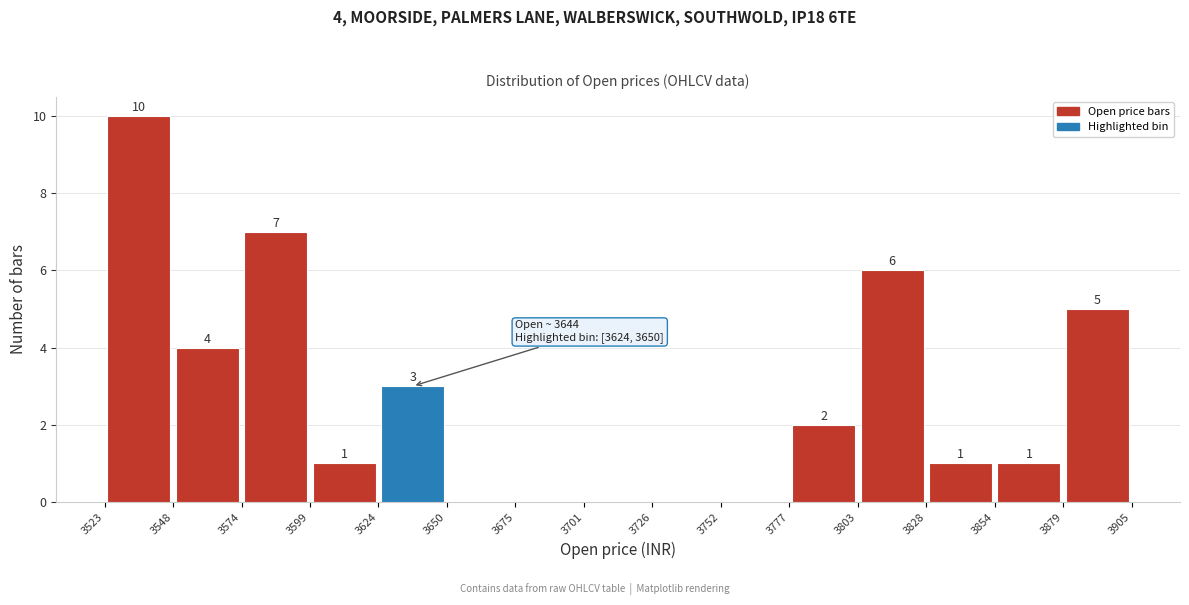

Which range on the x-axis has the tallest bar?

3523 to 3548